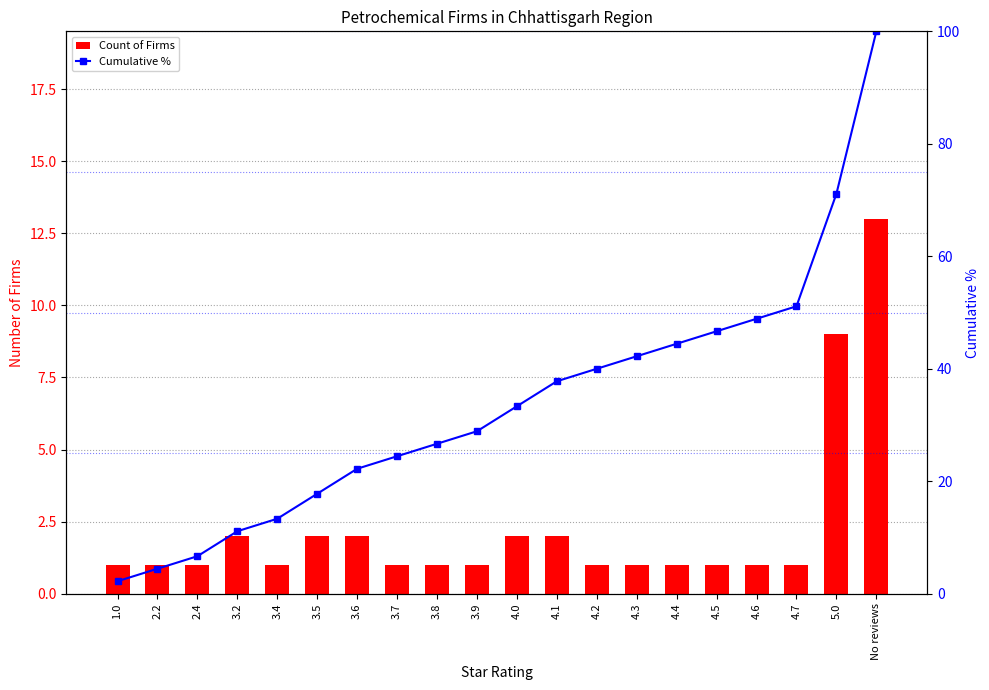

What is the difference between the Count of Firms values at 3.5 and 4.7?

1.0